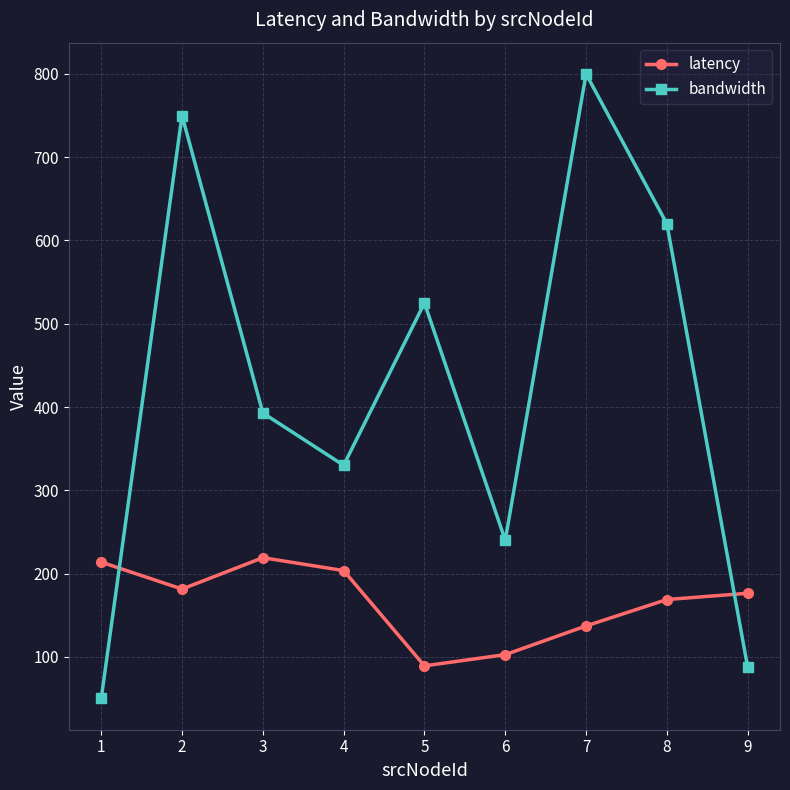

The value of latency at 1 is 357.8. True or false?

False